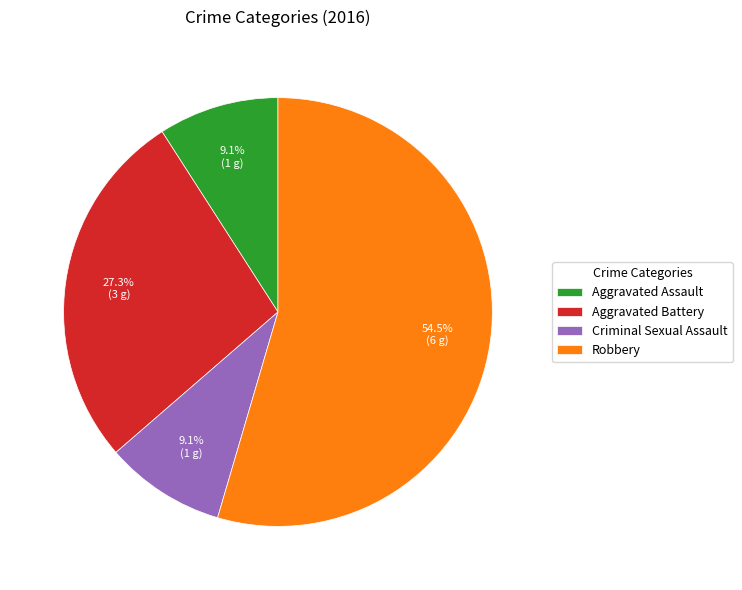

What is the total percentage of Aggravated Assault and Criminal Sexual Assault?

18.2%